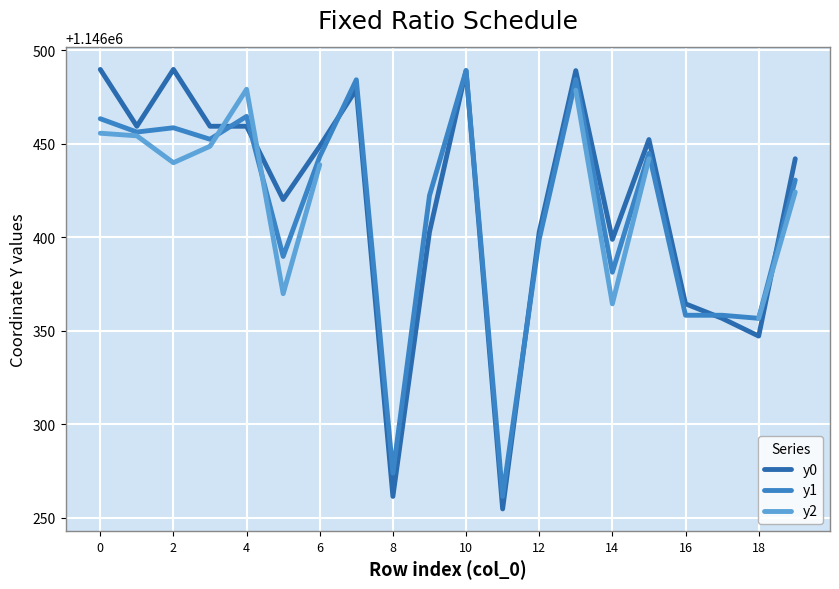

How many interior local peaks does the y1 series have?

6